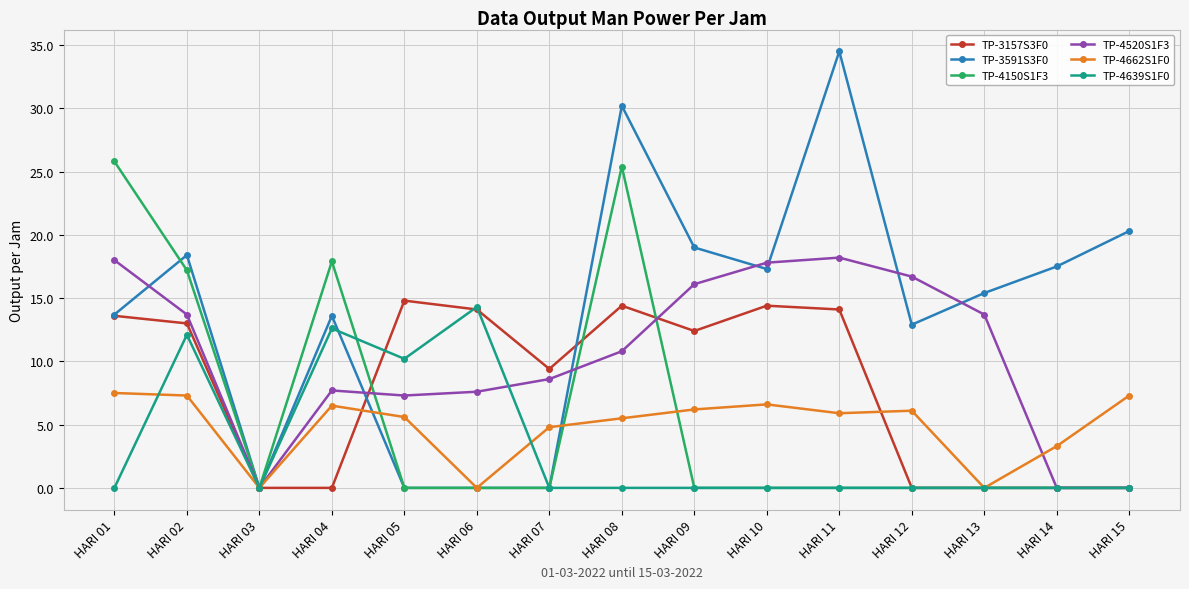

What is the difference between the TP-3157S3F0 values at HARI 08 and HARI 15?

14.4